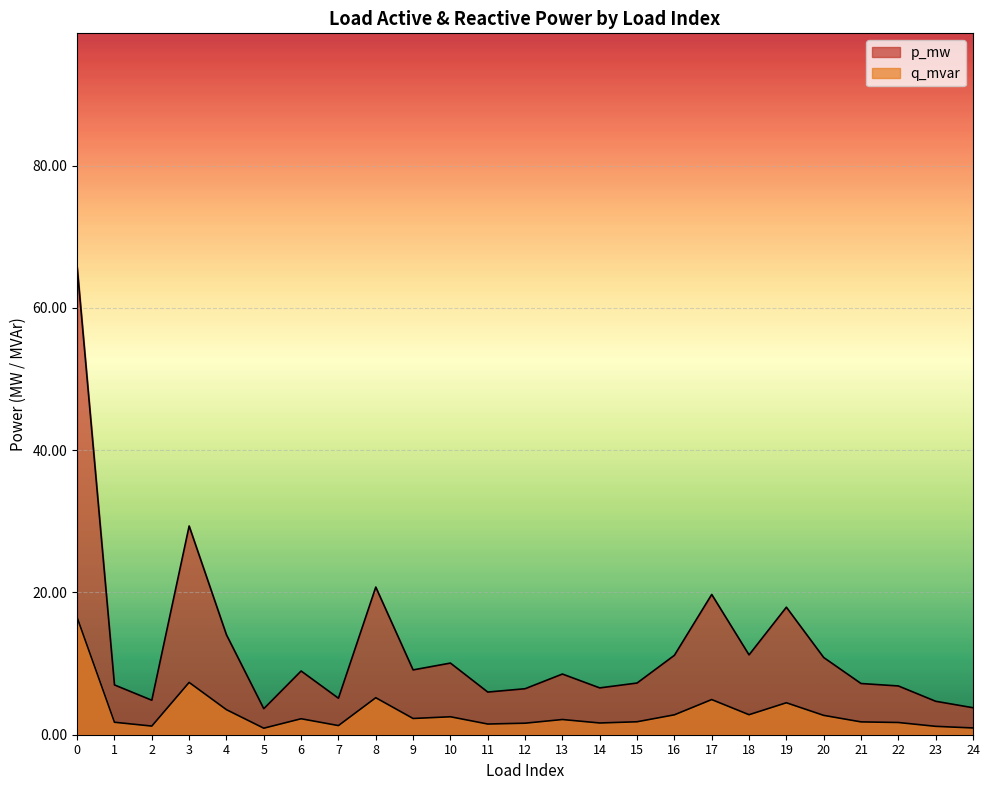

True or false: q_mvar has more than 2 points higher than both neighbors.

True